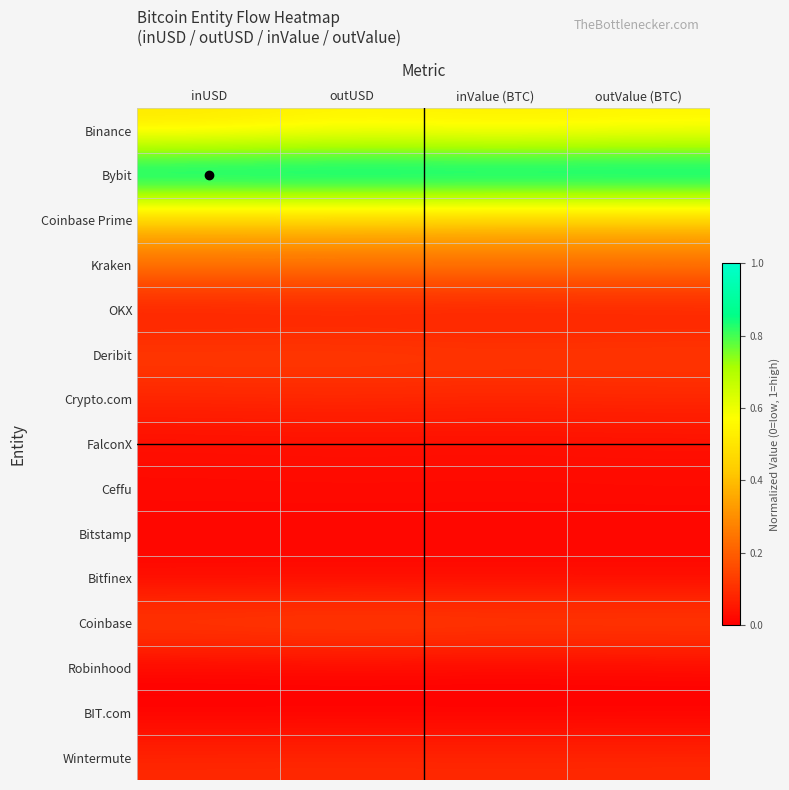

How many distinct data groups are displayed?

15